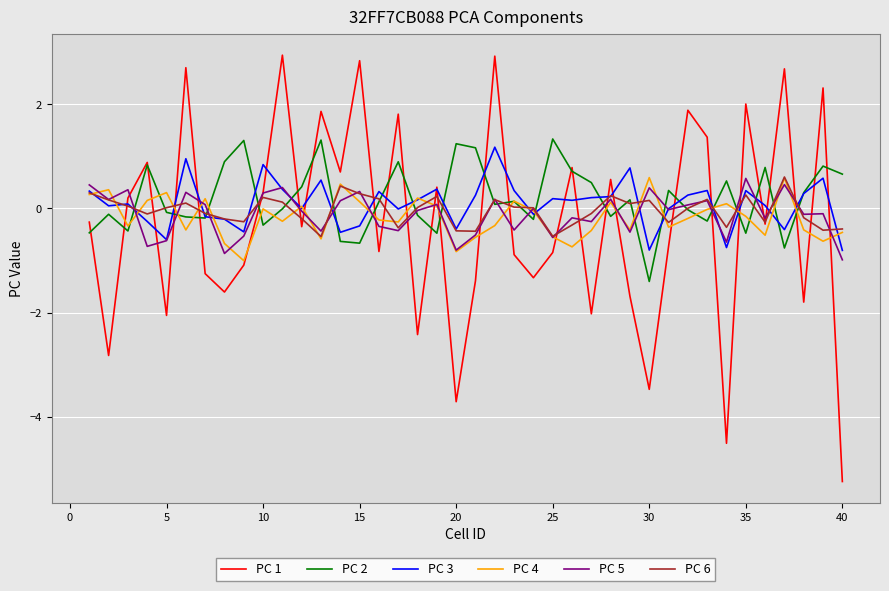

What is the minimum value for PC 5?

-1.0